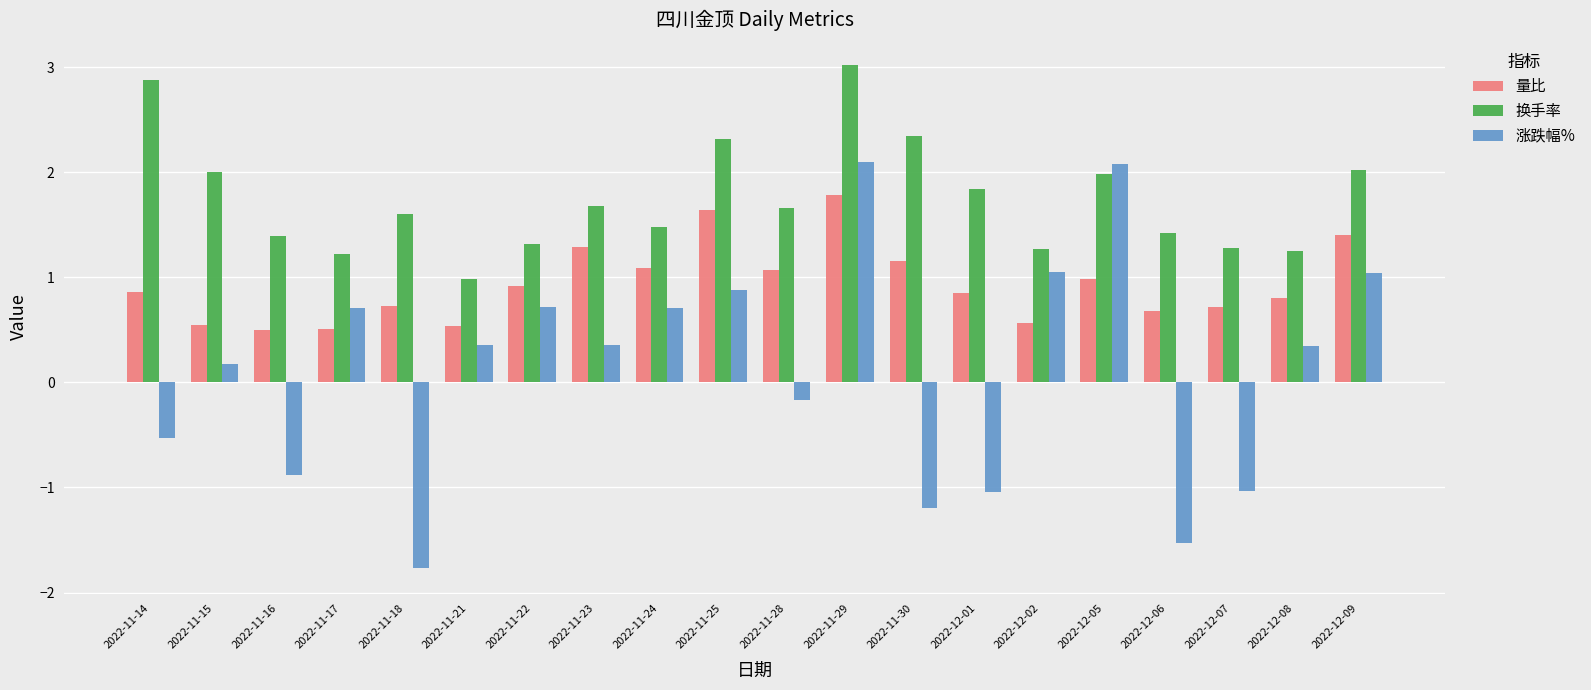

True or false: 换手率 has a value of 2.0 at 2022-12-05.

True